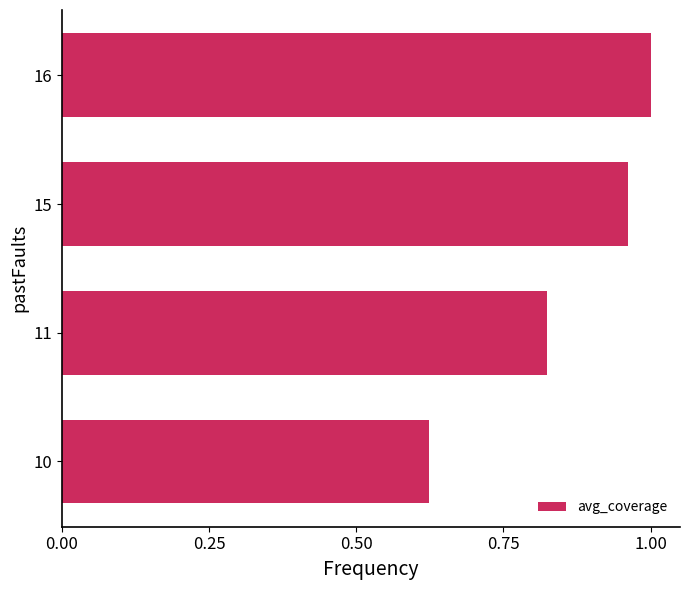

The chart shows a value of 0.3 at 11. True or false?

False